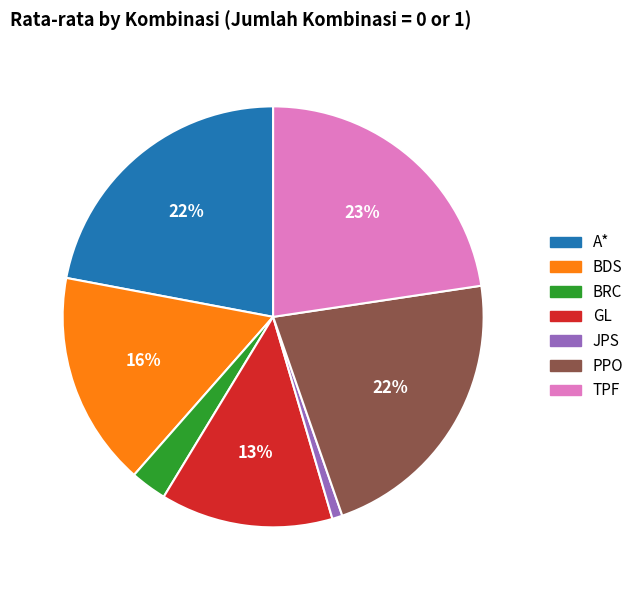

To the nearest percent, what is the difference between the BRC and TPF slice percentages?

20%